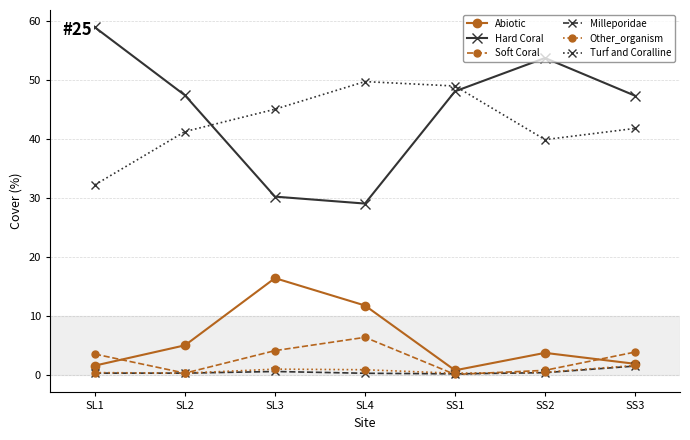

What is the approximate value of Soft Coral at SL3?

4.1